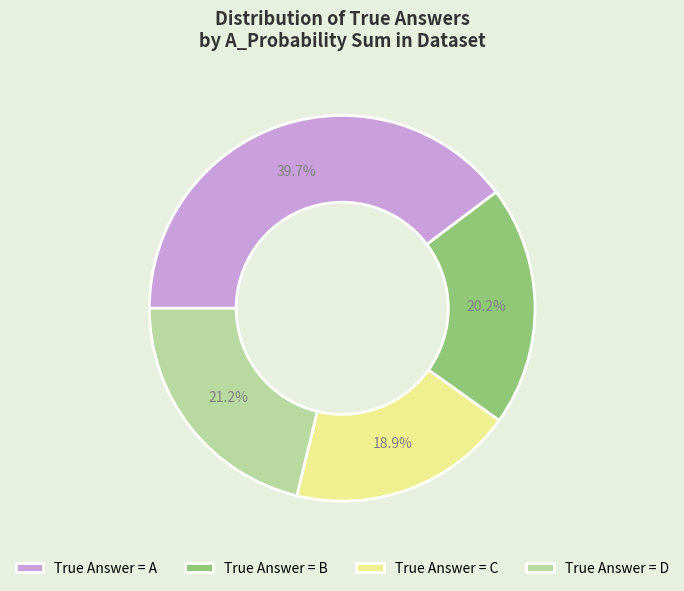

Which has a higher value, True Answer = B or True Answer = D?

True Answer = D